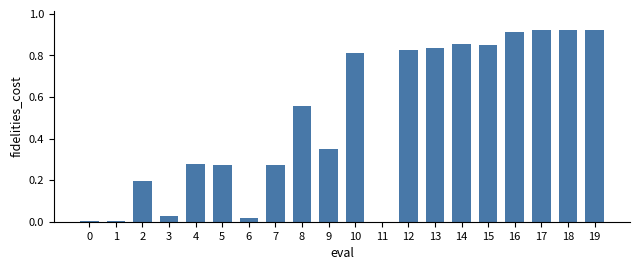

Between 19 and 15, which is larger?

19